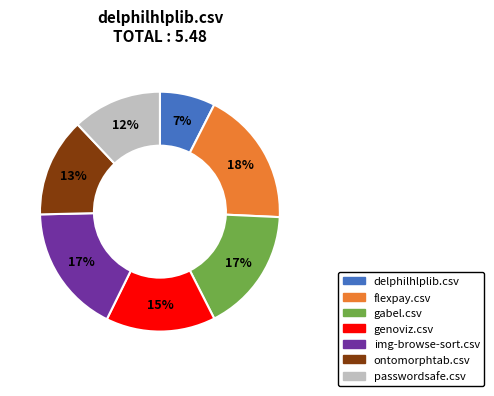

Do delphilhlplib.csv and genoviz.csv together represent more than half of the pie?

No